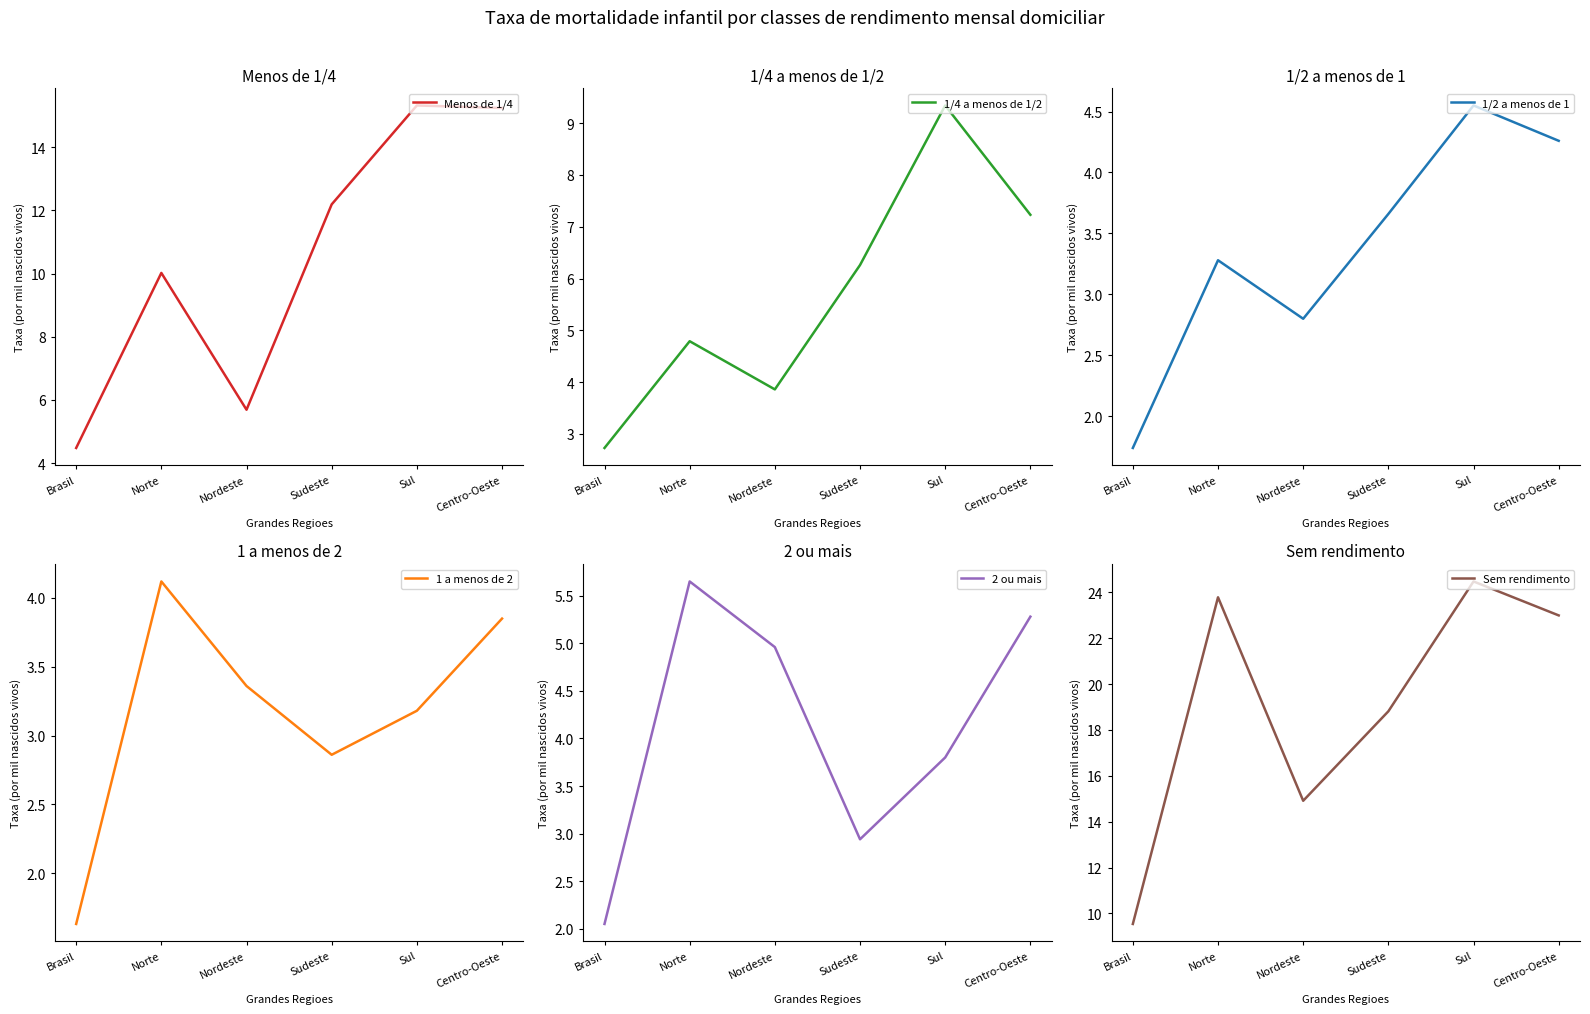

Which series has the largest total across all categories?

Sem rendimento